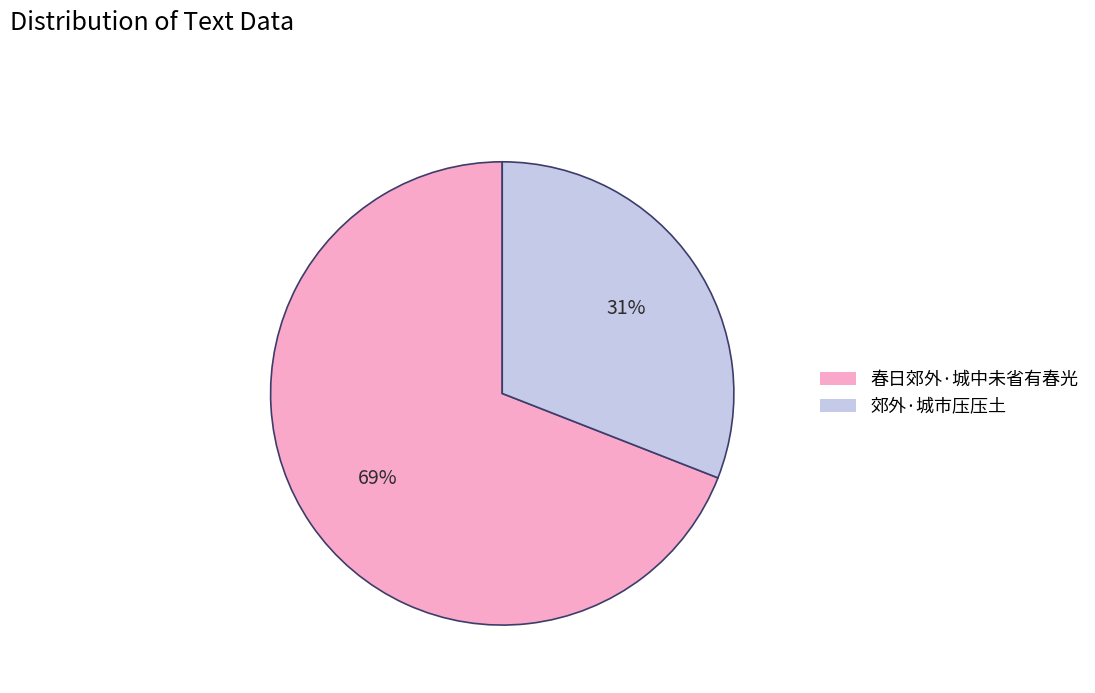

Count the number of slices in the pie.

2